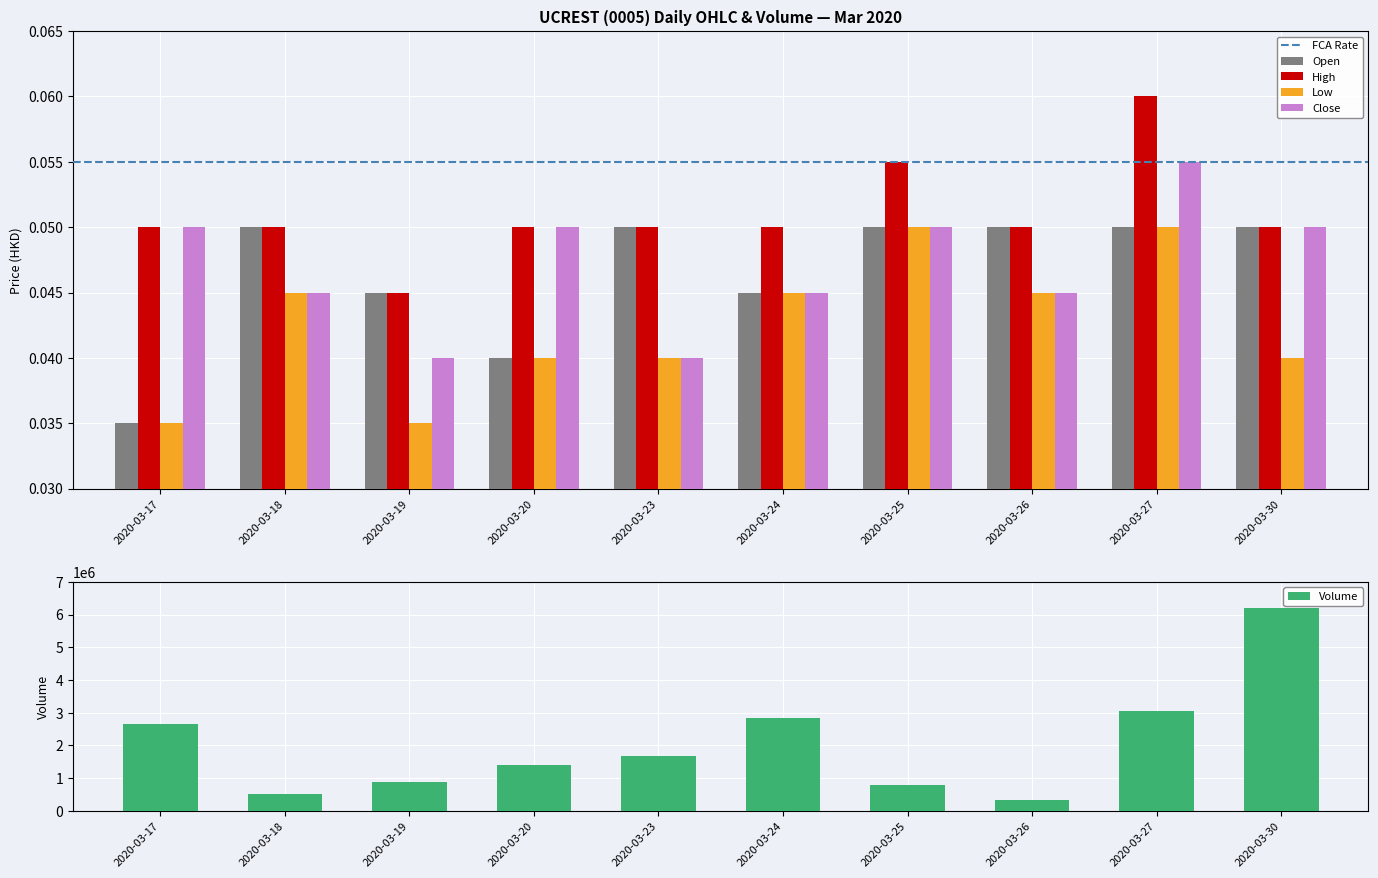

Count the close values in the range 0 to 1.

10